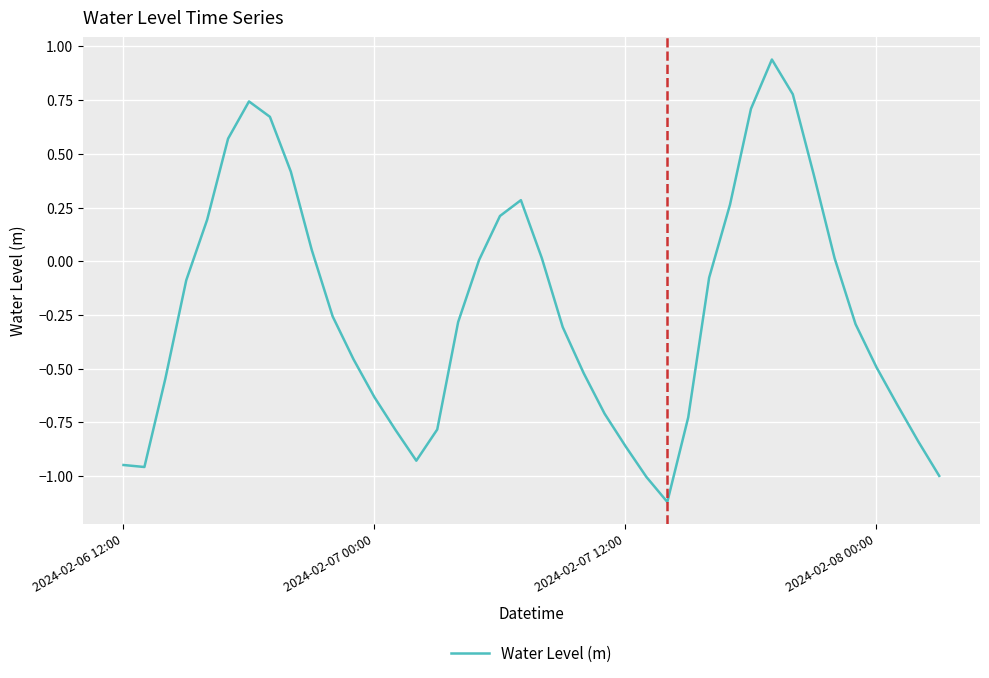

What is the difference between the maximum and minimum values?

2.1